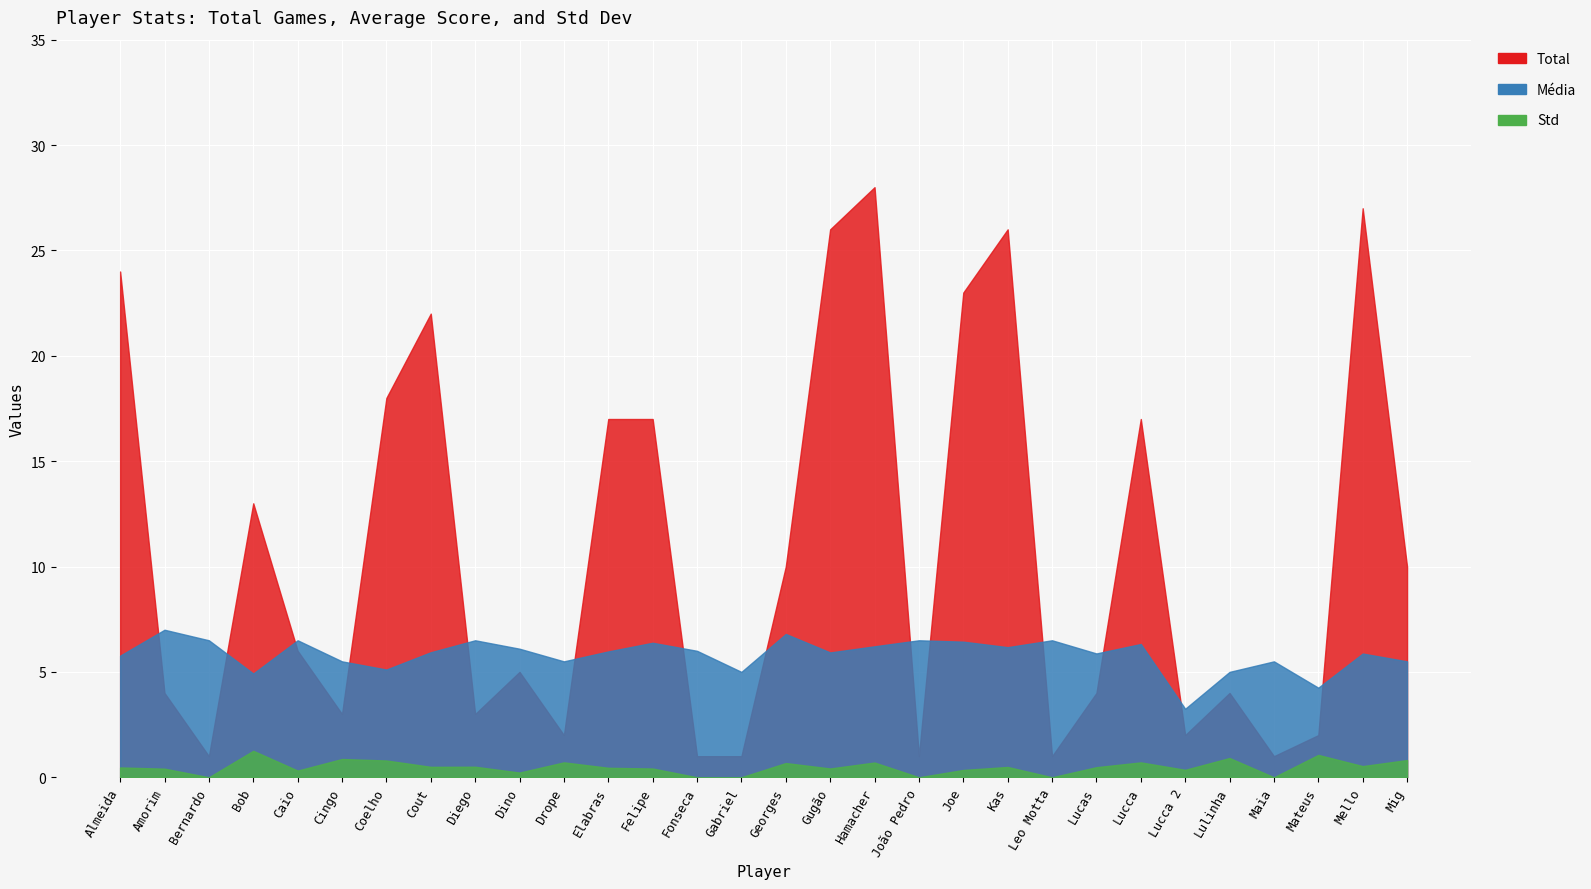

At Mello, list the series in order from largest to smallest.

Total, Média, Std